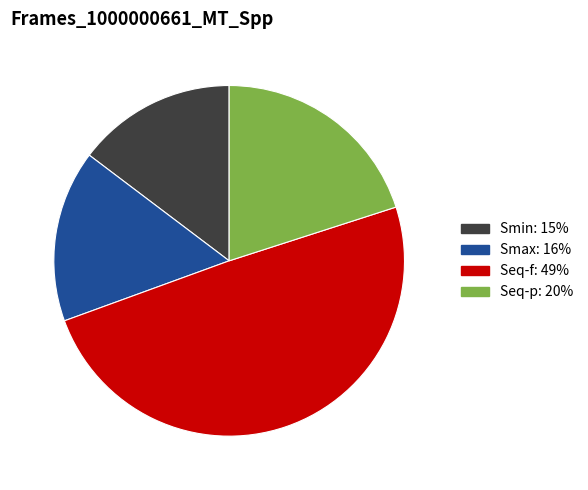

Between Smax and Smin, which is larger?

Smax